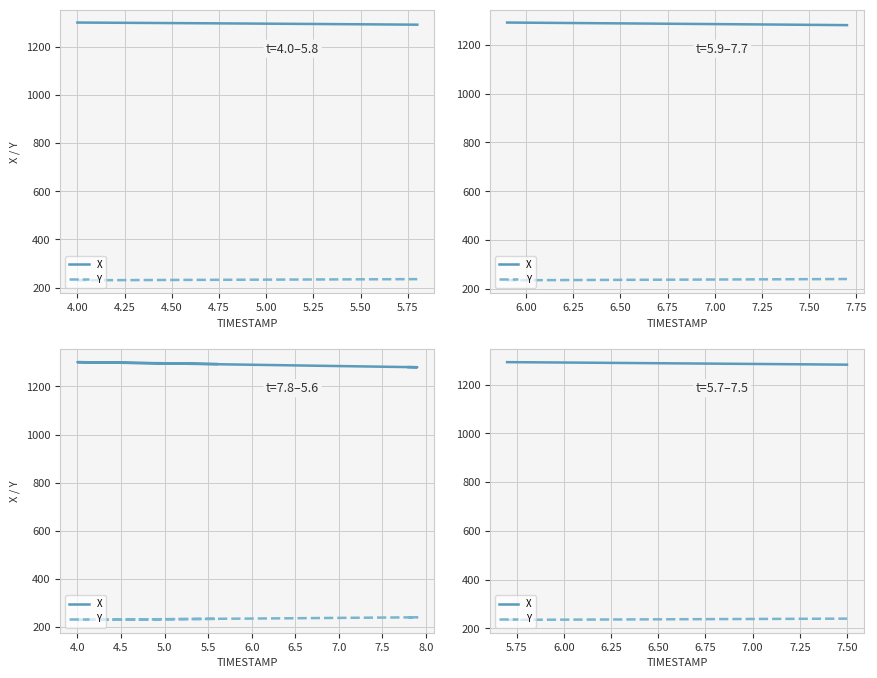

True or false: X has a value of 1918.8 at 3.75.

False